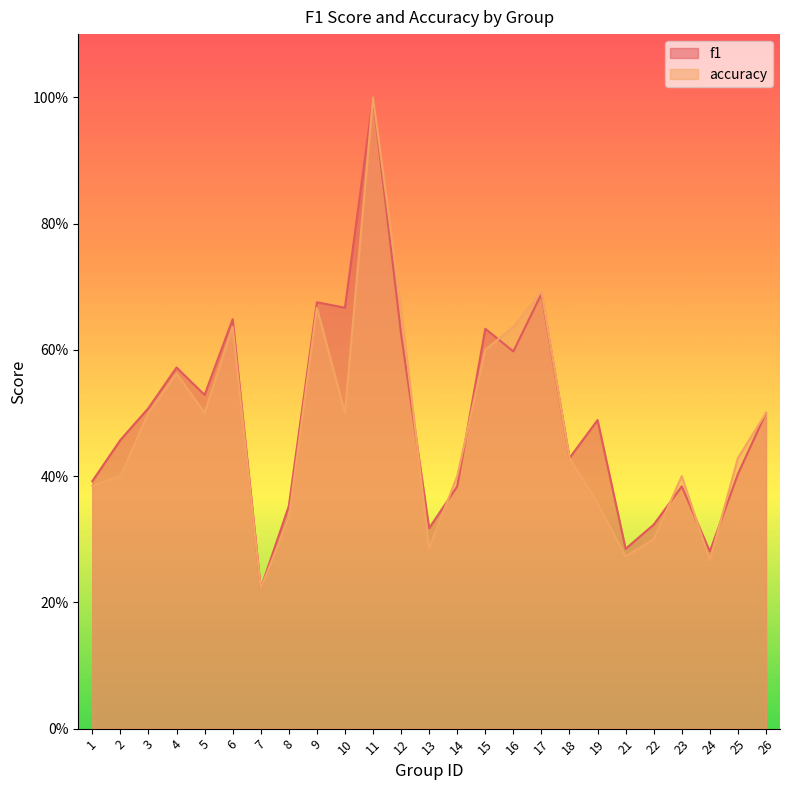

Reading right to left, extract all data points from this chart.

f1: 0.5	0.4	0.3	0.4	0.3	0.3	0.5	0.4	0.7	0.6	0.6	0.4	0.3	0.6	1.0	0.7	0.7	0.4	0.2	0.6	0.5	0.6	0.5	0.5	0.4
accuracy: 0.5	0.4	0.3	0.4	0.3	0.3	0.4	0.4	0.7	0.6	0.6	0.4	0.3	0.7	1.0	0.5	0.7	0.3	0.2	0.6	0.5	0.6	0.5	0.4	0.4